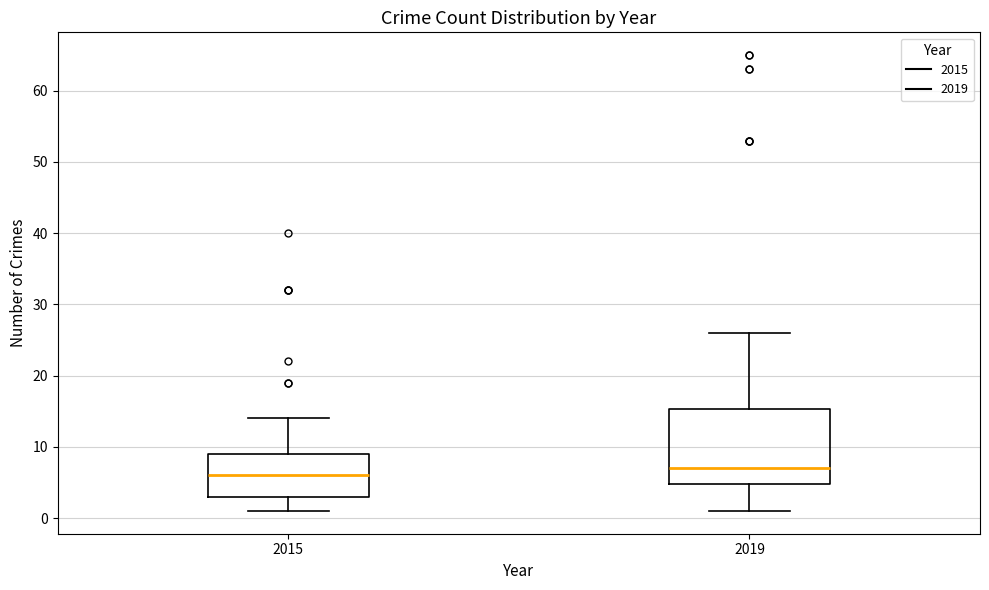

Where does the upper whisker of the box at x = 2019 end on the y-axis? The values are not printed on the chart, so give them approximately, as read against the axis.

26